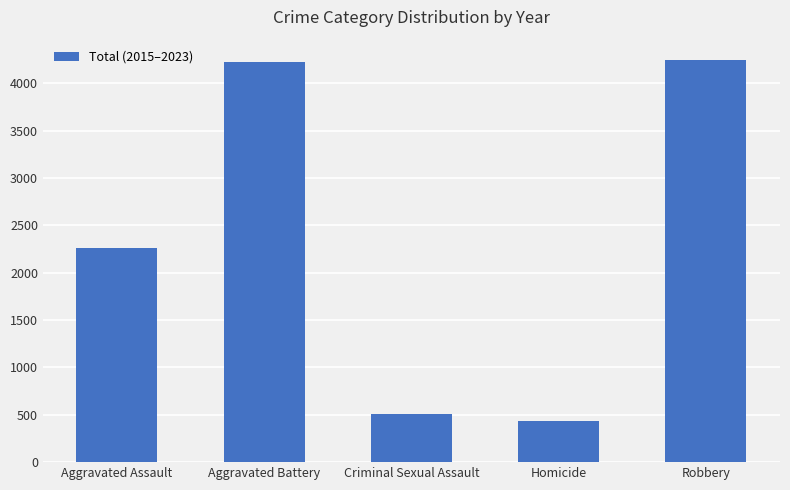

What is the change in value from Criminal Sexual Assault to Homicide?

-71